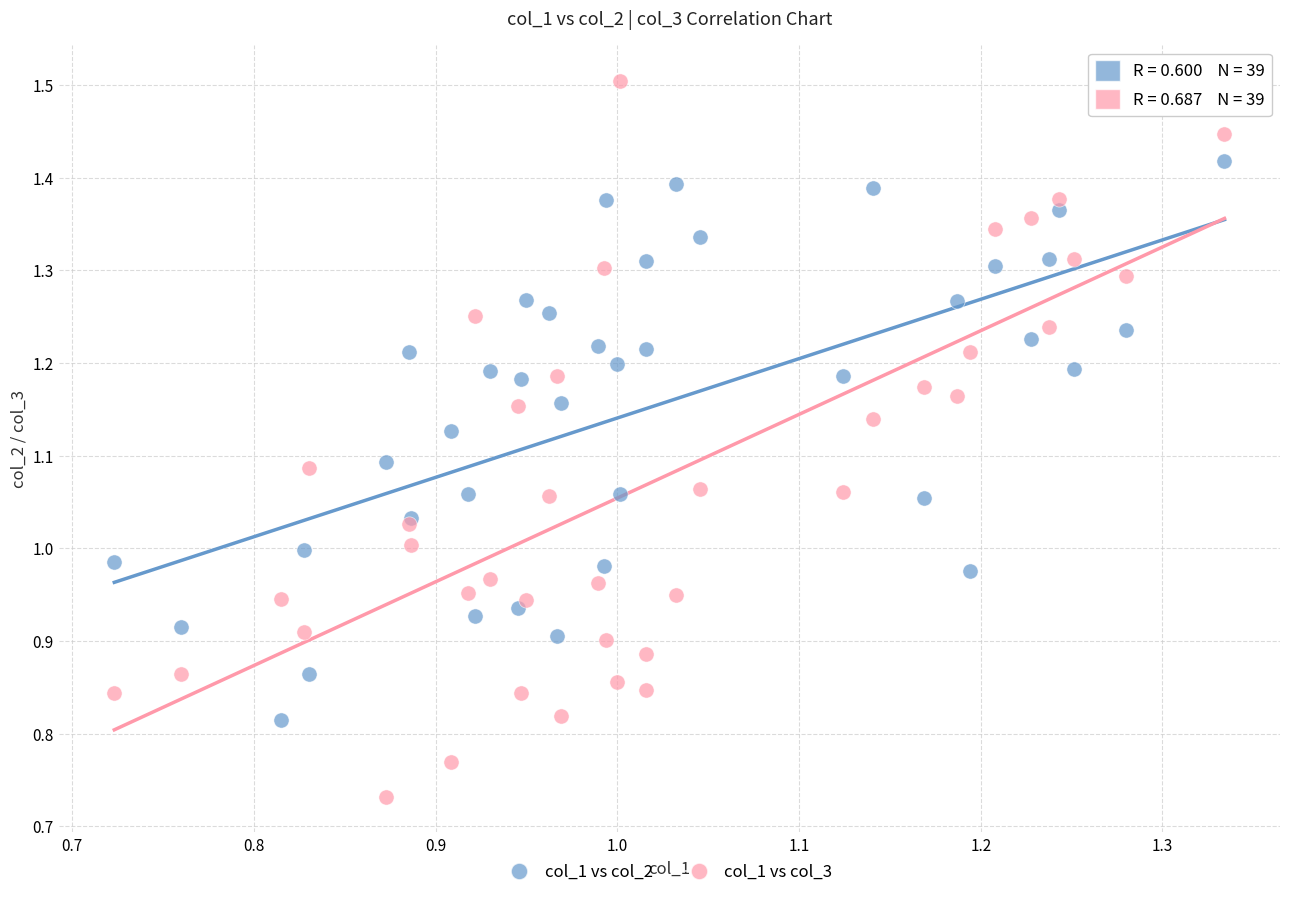

Which series has the largest Y range (max minus min)?

col_1 vs col_3